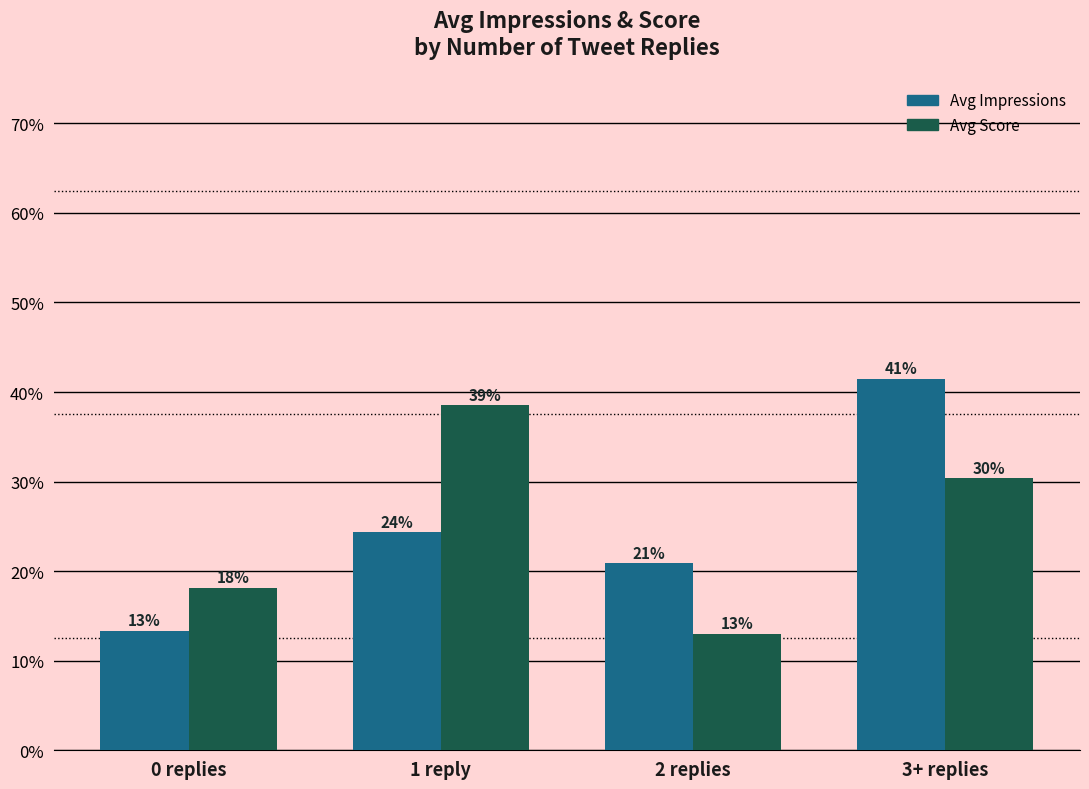

What is the difference between the Avg Impressions values at 1 reply and 3+ replies?

17.2